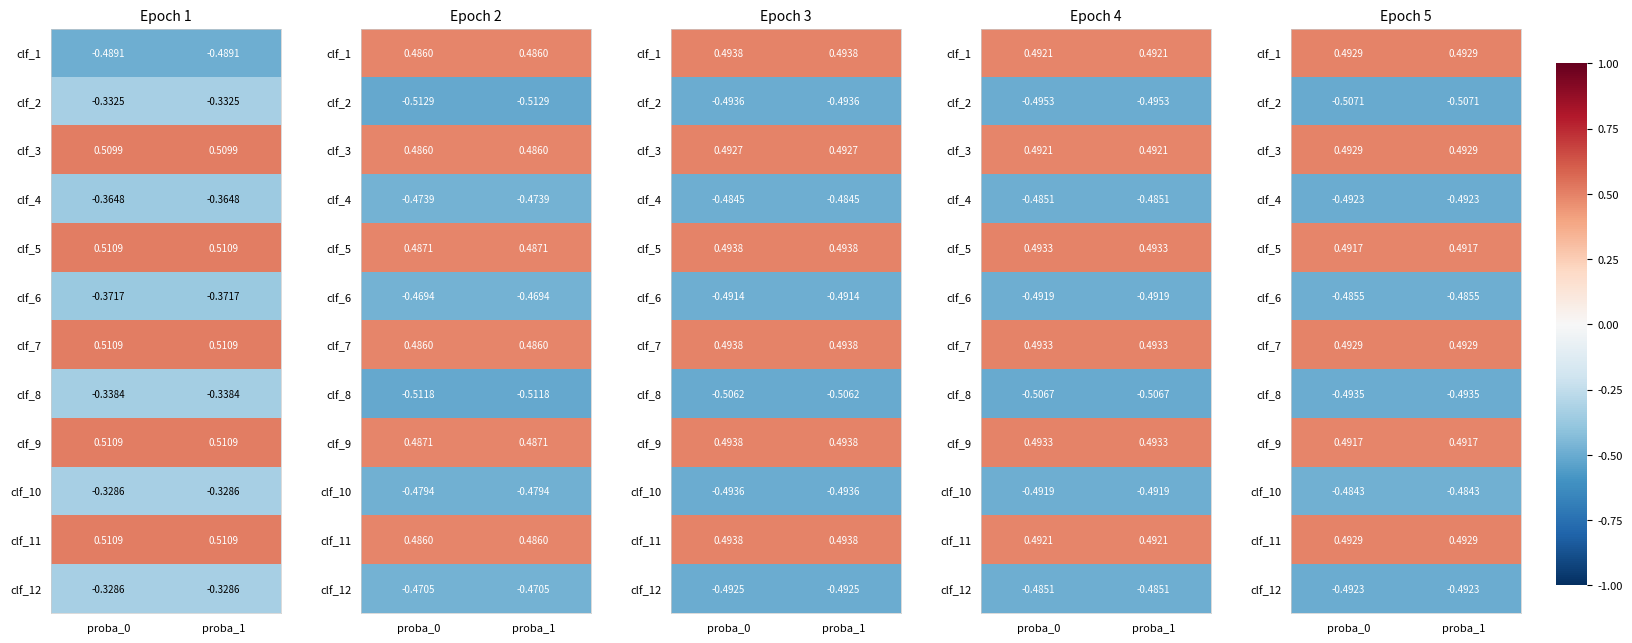

At proba_1, list the series in order from smallest to largest.

clf_2, clf_8, clf_4, clf_12, clf_6, clf_10, clf_5, clf_9, clf_1, clf_3, clf_7, clf_11